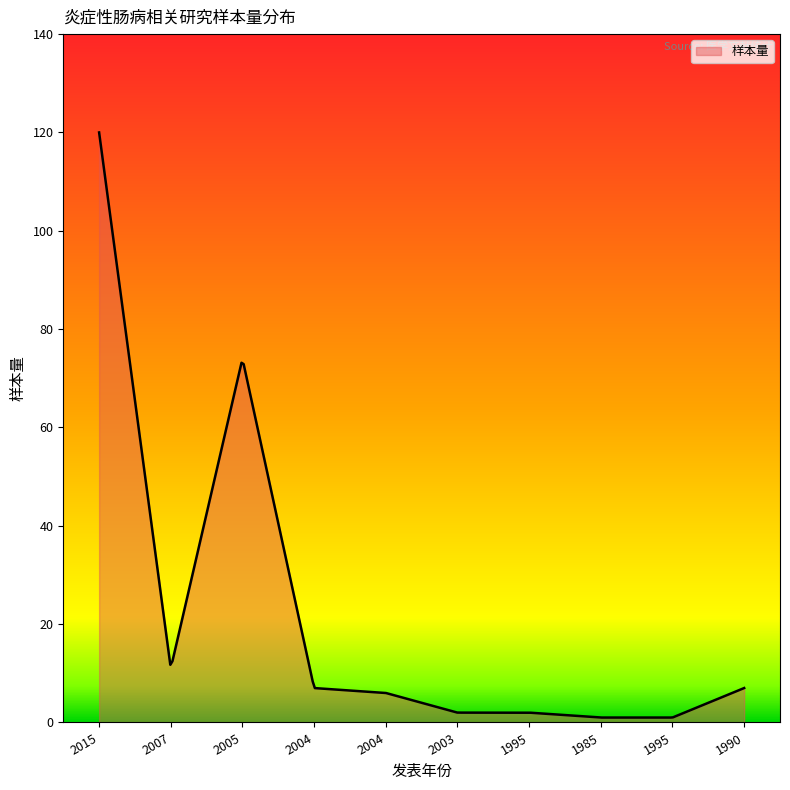

What is the maximum value shown in the chart?

120.0